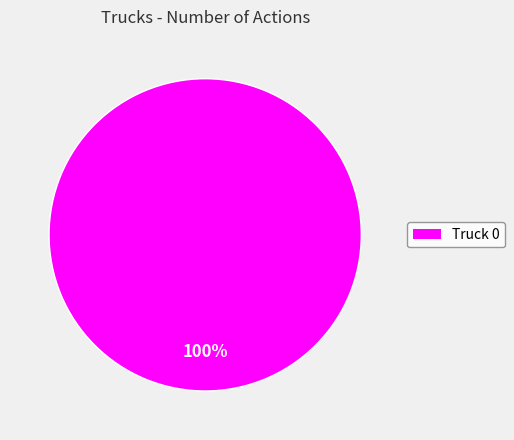

Is there a majority slice in this chart?

Yes